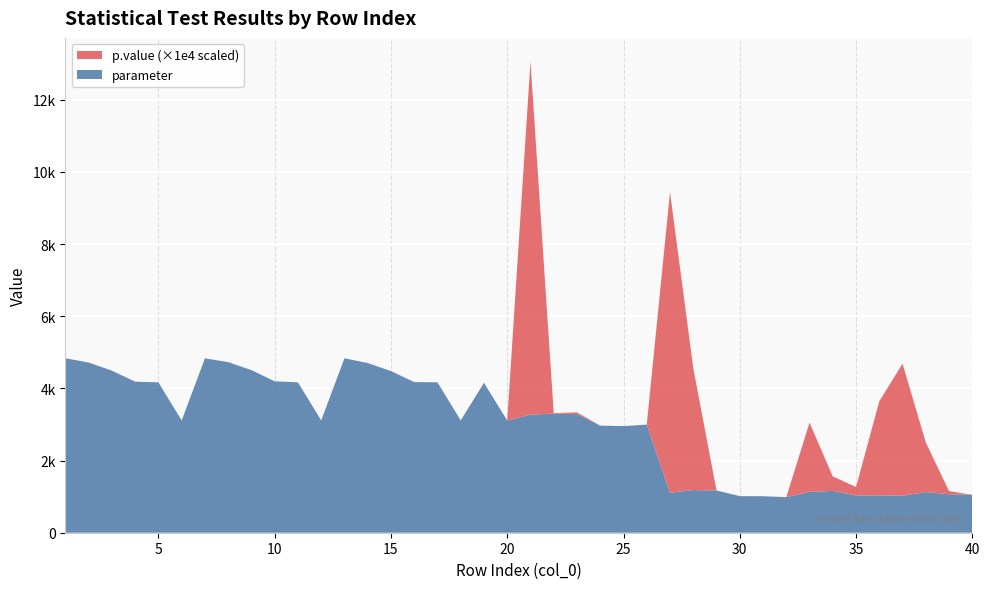

Reading right to left, what are all the values shown in this chart?

p.value: 40=0.0	39=0.0	38=0.1	37=0.4	36=0.3	35=0.0	34=0.0	33=0.2	32=0.0	31=0.0	30=0.0	29=0.0	28=0.3	27=0.8	26=0.0	25=0.0	24=0.0	23=0.0	22=0.0	21=1.0	20=0.0	19=0.0	18=0.0	17=0.0	16=0.0	15=0.0	14=0.0	13=0.0	12=0.0	11=0.0	10=0.0	9=0.0	8=0.0	7=0.0	6=0.0	5=0.0	4=0.0	3=0.0	2=0.0	1=0.0
parameter: 40=1049.5	39=1066.1	38=1127.2	37=1025.4	36=1033.6	35=1032.7	34=1158.4	33=1133.4	32=986.0	31=1011.9	30=1014.8	29=1171.7	28=1182.9	27=1108.9	26=2996.5	25=2955.7	24=2970.1	23=3290.5	22=3300.6	21=3272.3	20=3109.8	19=4156.5	18=3114.7	17=4169.8	16=4176.2	15=4480.7	14=4704.1	13=4836.9	12=3114.3	11=4168.4	10=4197.8	9=4508.2	8=4729.1	7=4834.1	6=3112.4	5=4168.1	4=4186.8	3=4493.0	2=4717.8	1=4836.5